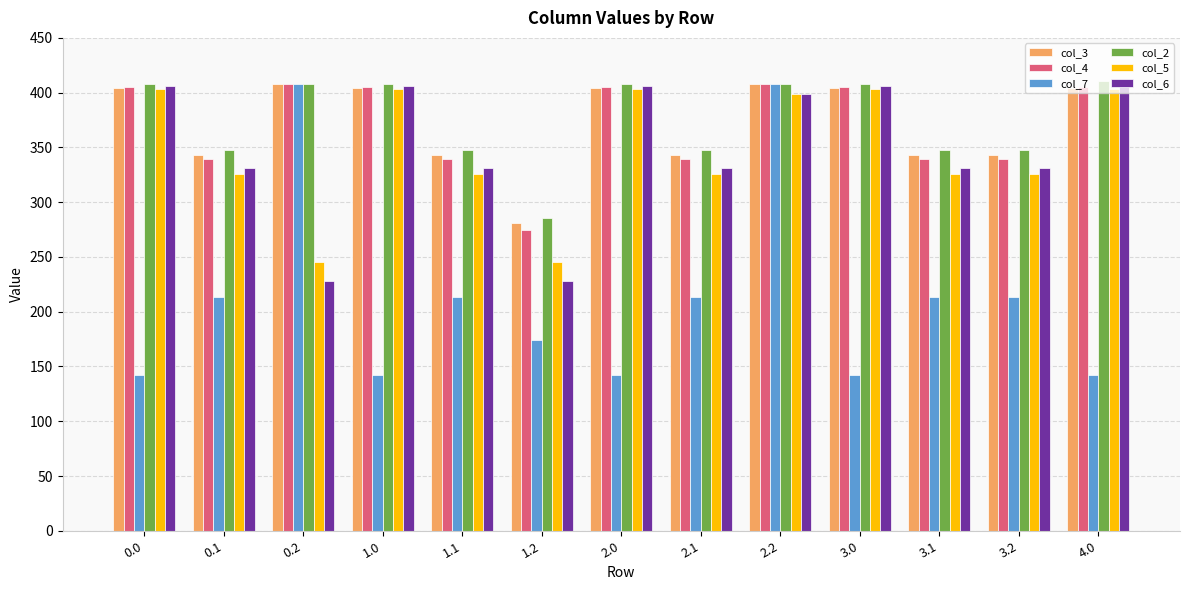

What is the average value of the col_4 series?

370.2